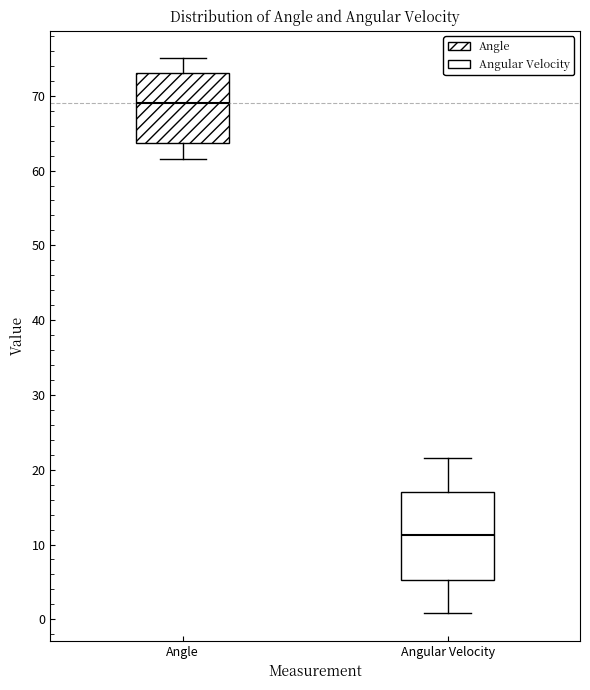

Which box's median line is the highest?

Angle